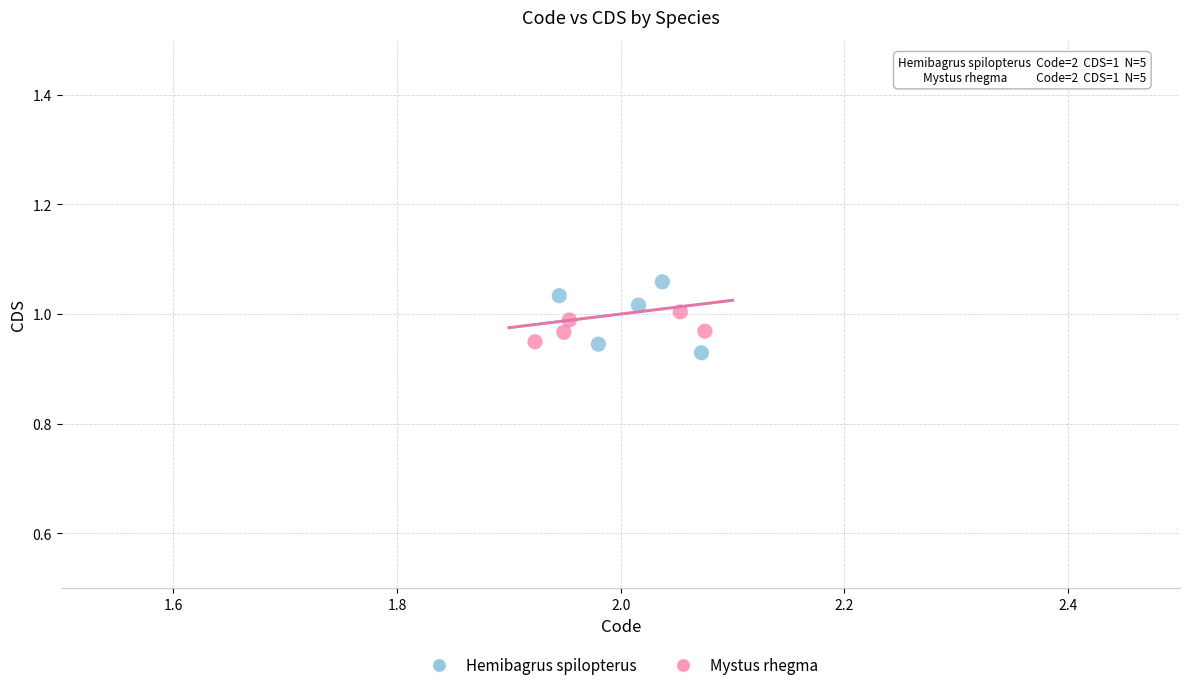

Which series reaches the maximum Y coordinate?

Hemibagrus spilopterus